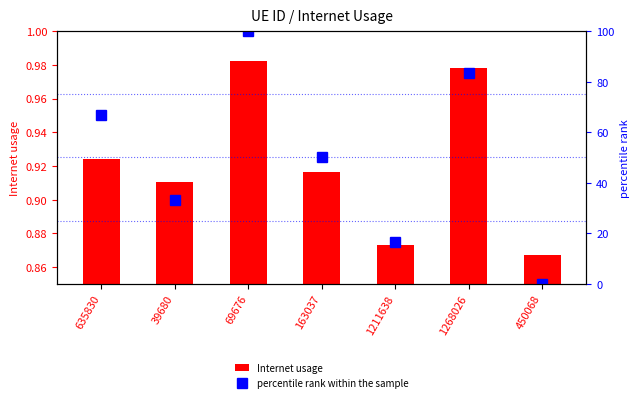

What is the difference between the maximum and minimum values in the percentile rank within the sample series?

100.0